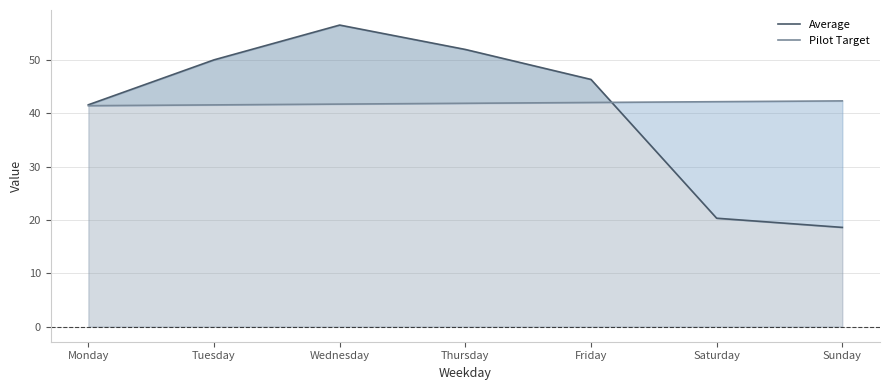

At which category does Average reach its first local peak?

Wednesday